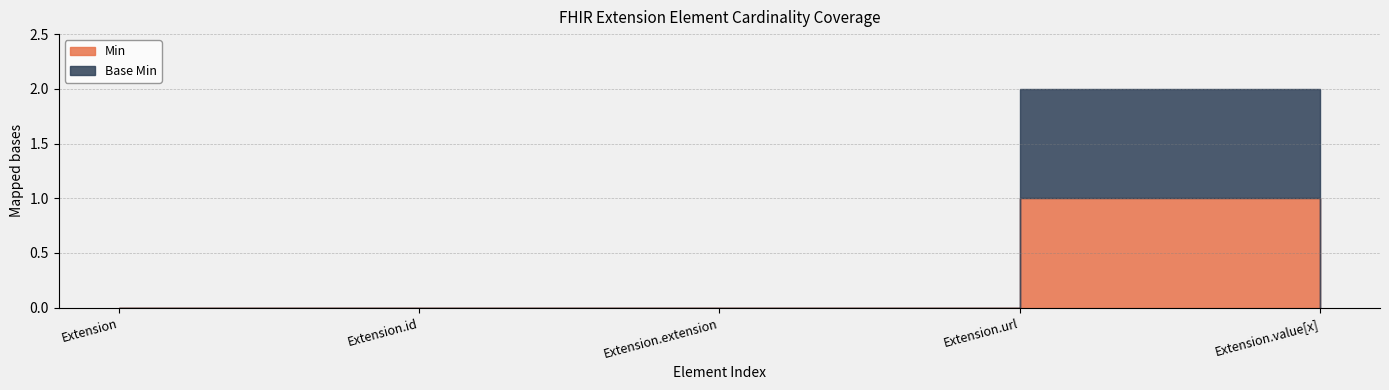

What is the maximum value shown in the chart?

1